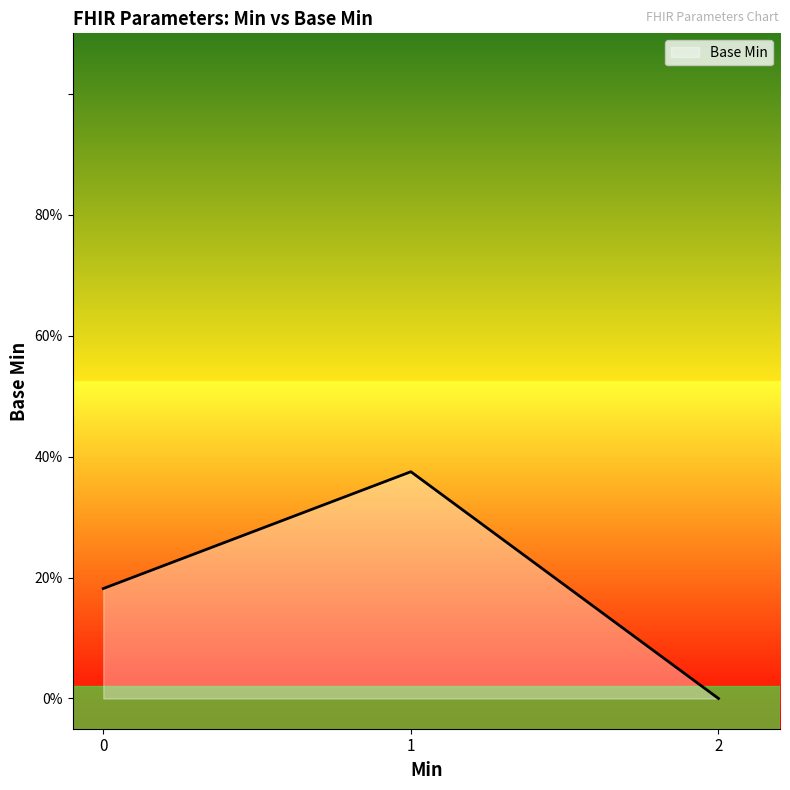

What is the maximum value shown in the chart?

0.4